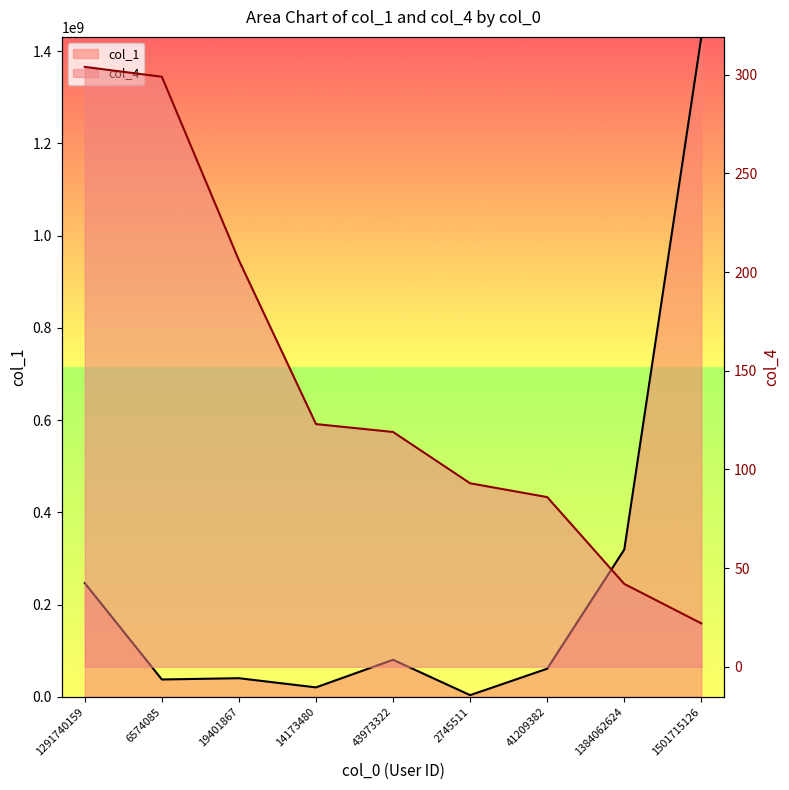

Where is col_4 nearest to the value 163?

14173480